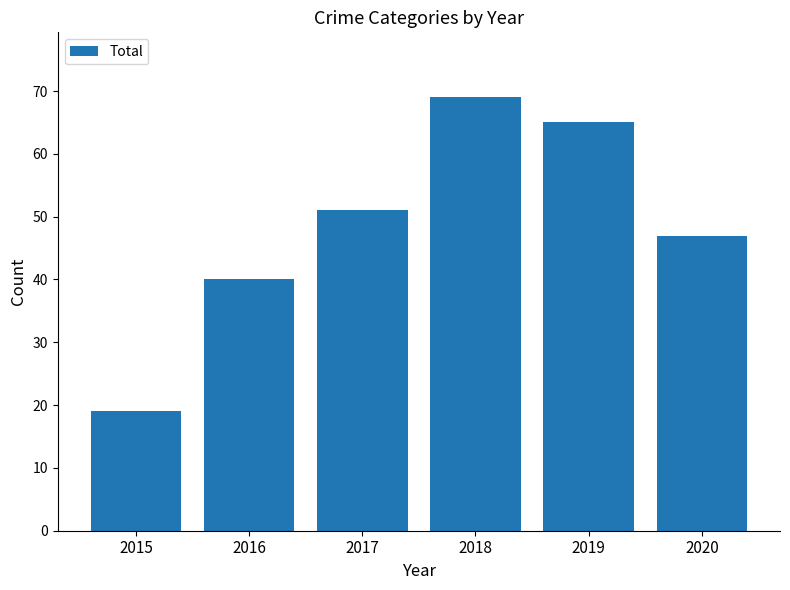

How many series are shown in this chart?

1